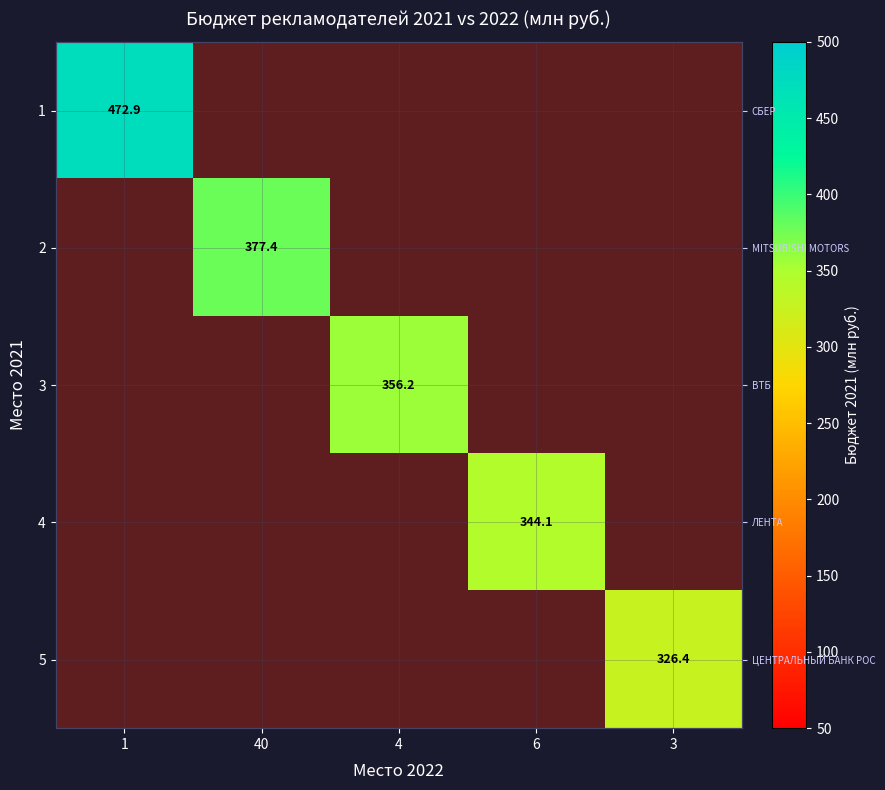

At which category does the chart reach its minimum across all series?

3